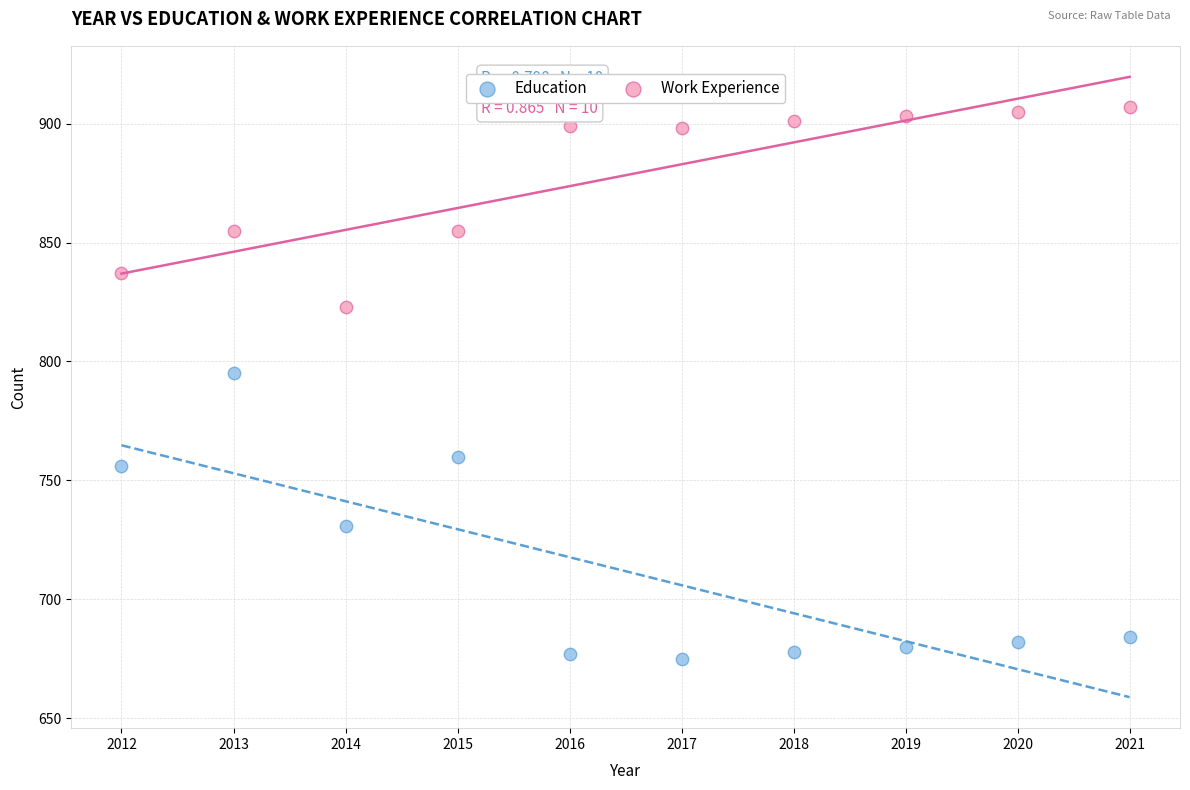

Which series reaches the maximum Y coordinate?

Work Experience